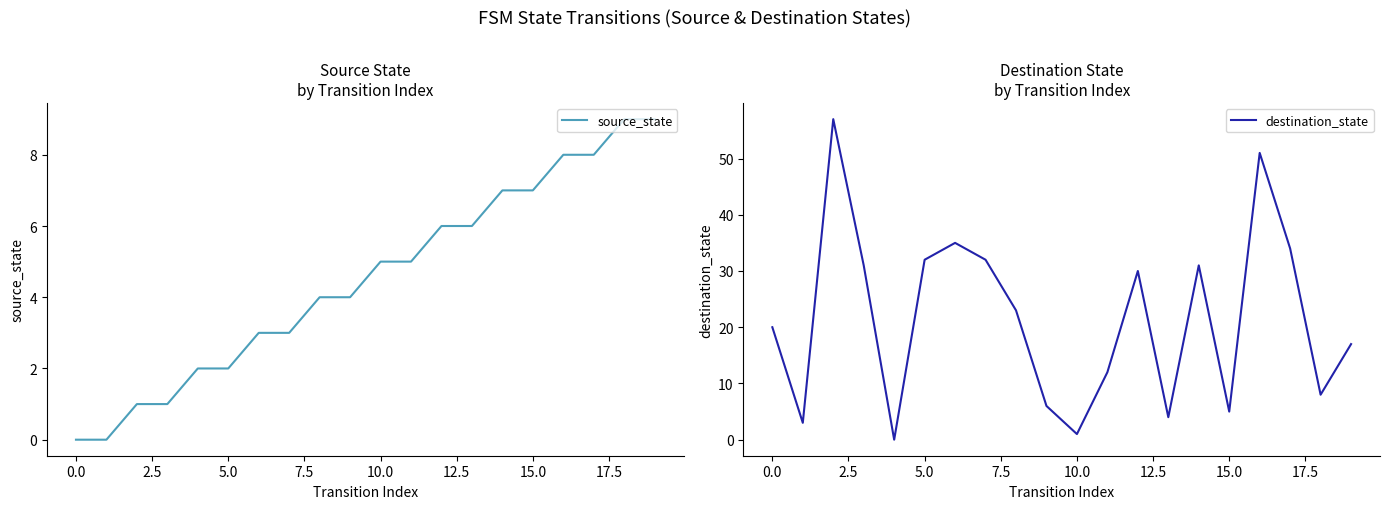

What is the maximum value for source_state?

9